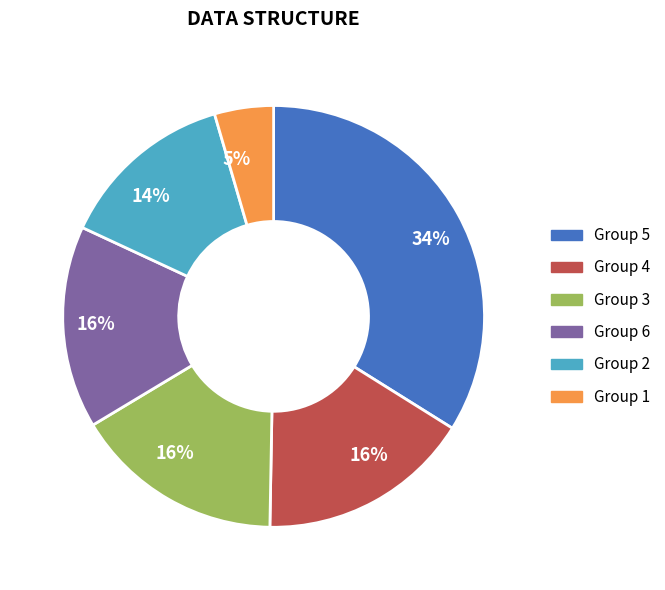

Count the number of slices in the pie.

6